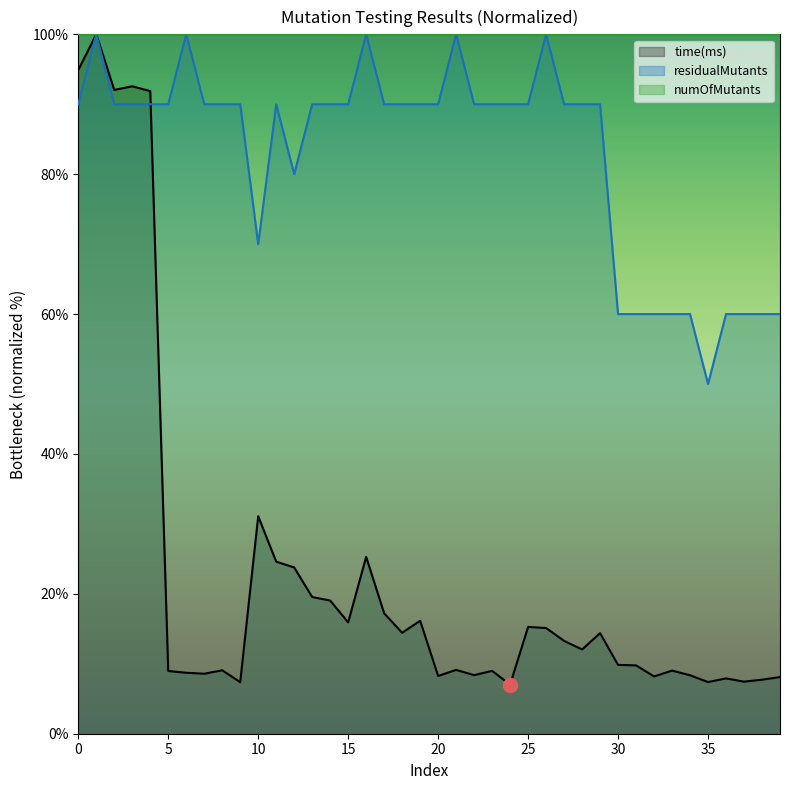

What is the label of the 2nd point from the left?

1